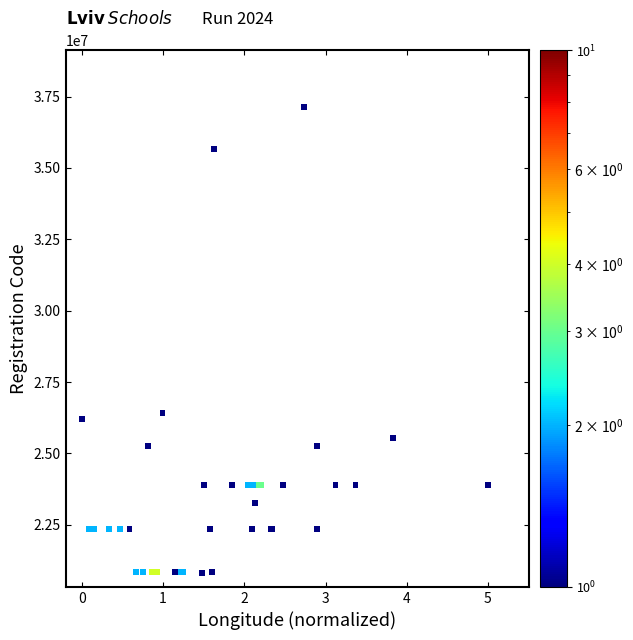

What Y value in the scatter plot is closest to 28972641?

26412763